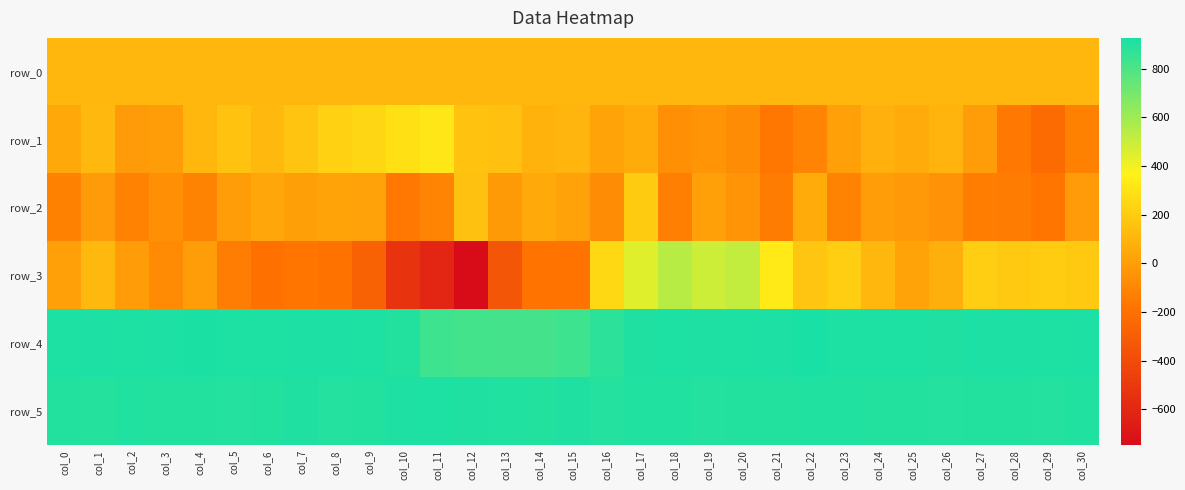

At which label does row_5 reach its peak?

col_11